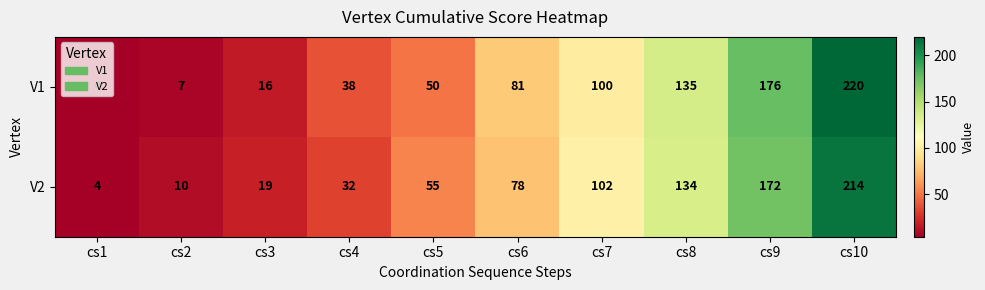

What is the difference between the maximum and second lowest values in the V1 series?

213